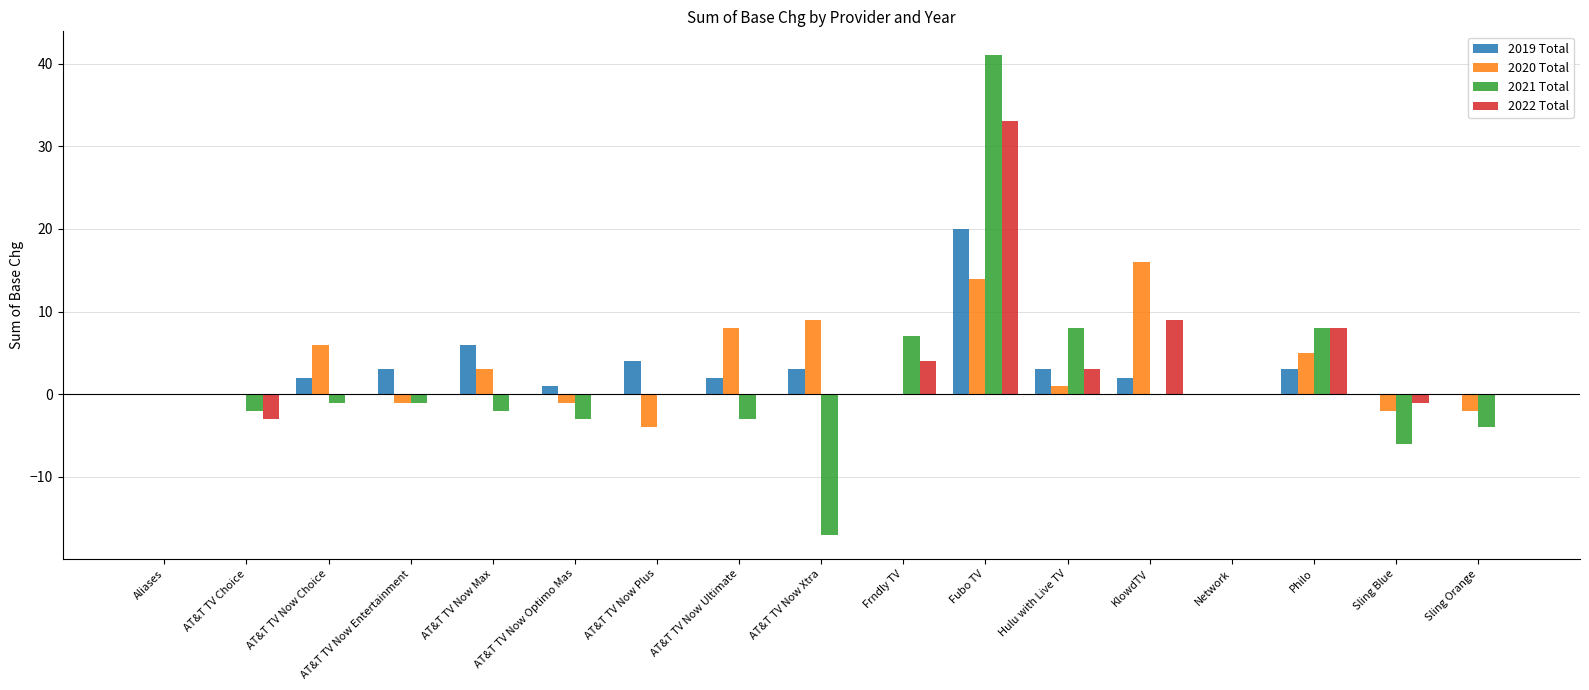

Between AT&T TV Now Xtra and Frndly TV, which series saw the biggest shift?

2021 Total